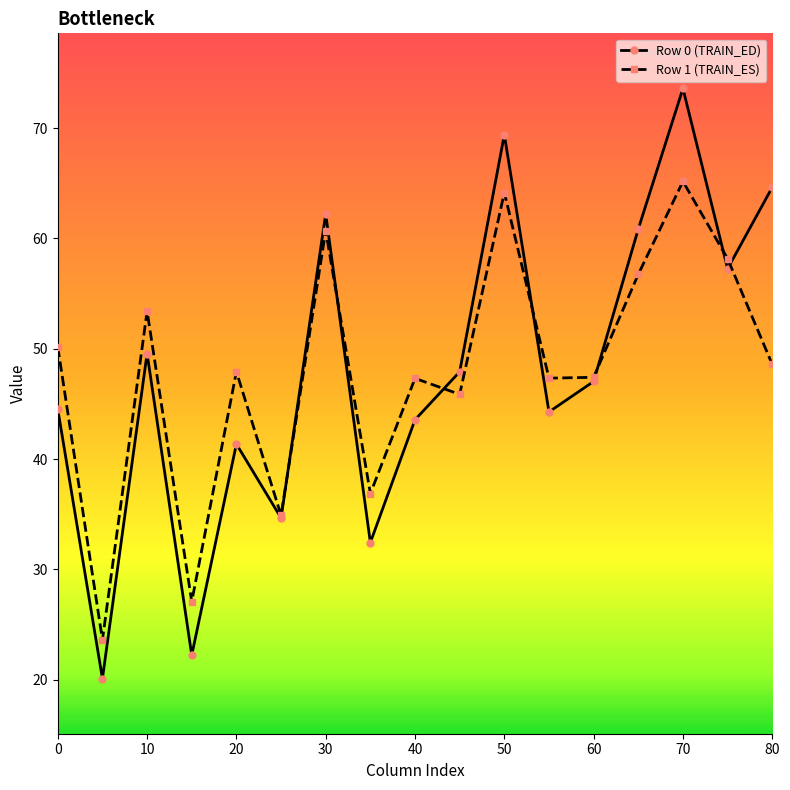

What is the value of the Row 1 (TRAIN_ES) point at the 13th from the left?

47.4